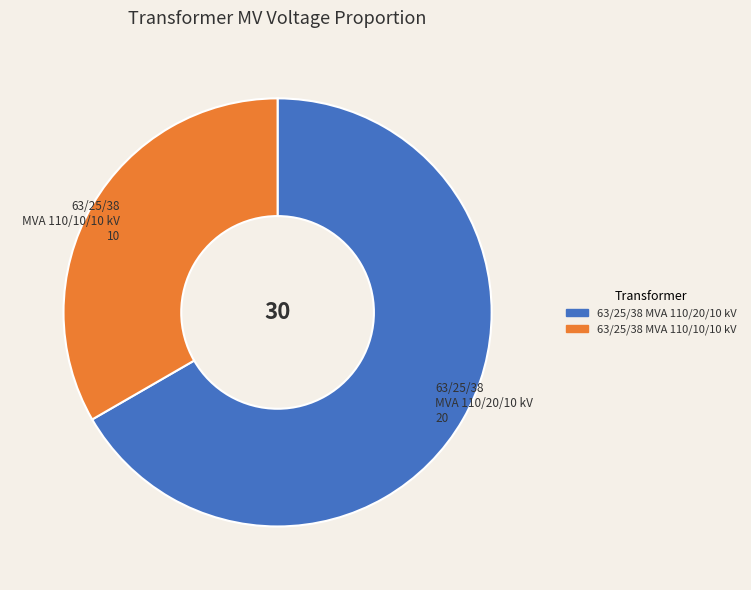

Rank the categories by value from lowest to highest.

63/25/38 MVA 110/10/10 kV, 63/25/38 MVA 110/20/10 kV